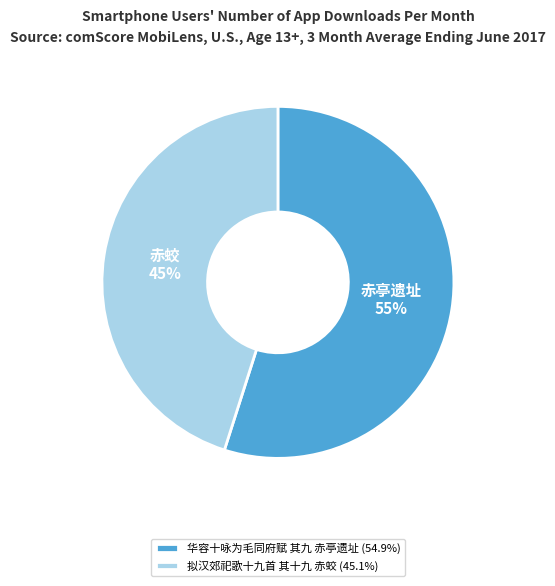

Is it true that 拟汉郊祀歌十九首 其十九 赤蛟 is 54% of the pie?

False